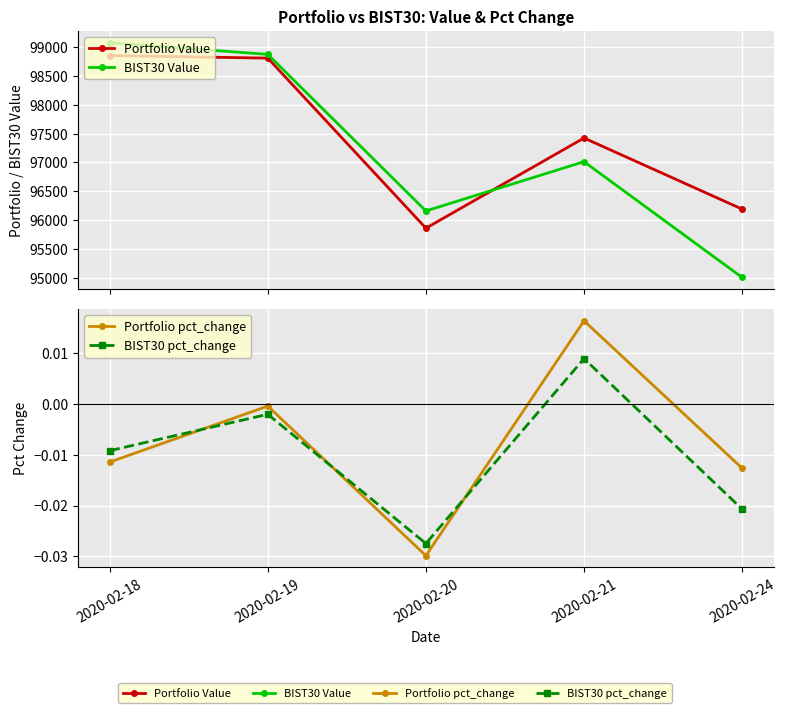

True or false: BIST30 Value and Portfolio pct_change intersect in this chart.

False